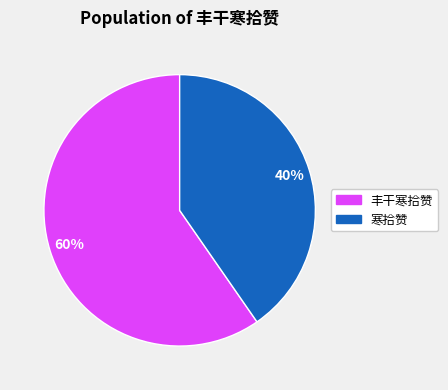

To the nearest percent, what is the average slice percentage?

50%